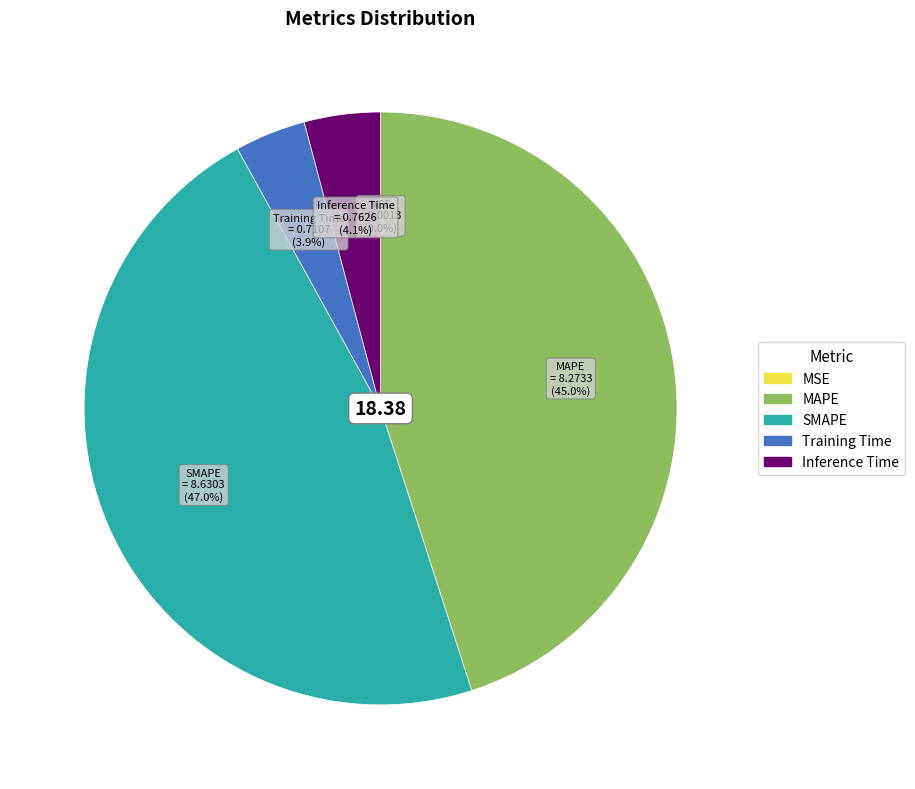

To the nearest percent, what percentage of the pie is Inference Time?

4%